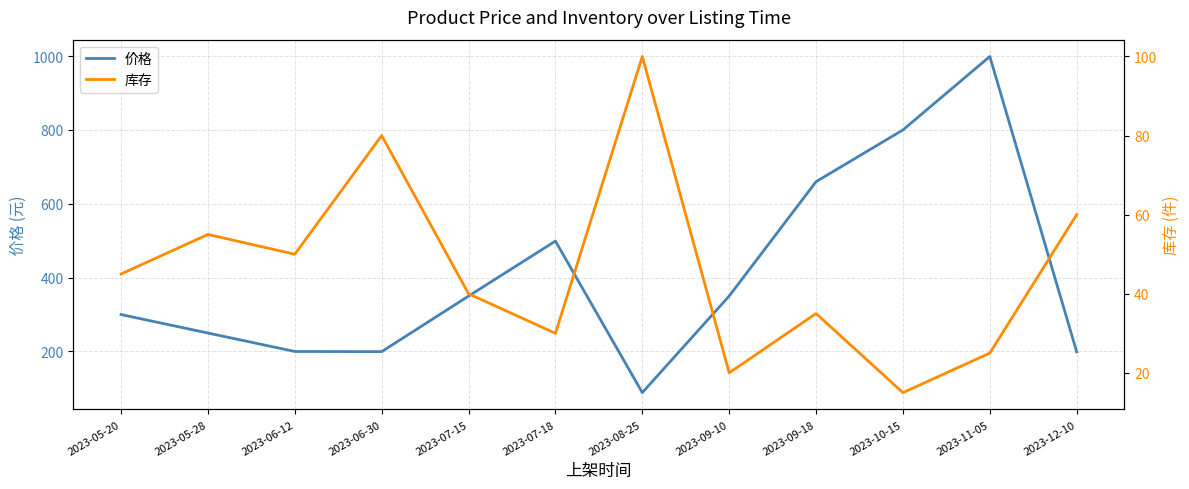

What is the label of the 11th point from the left?

2023-11-05